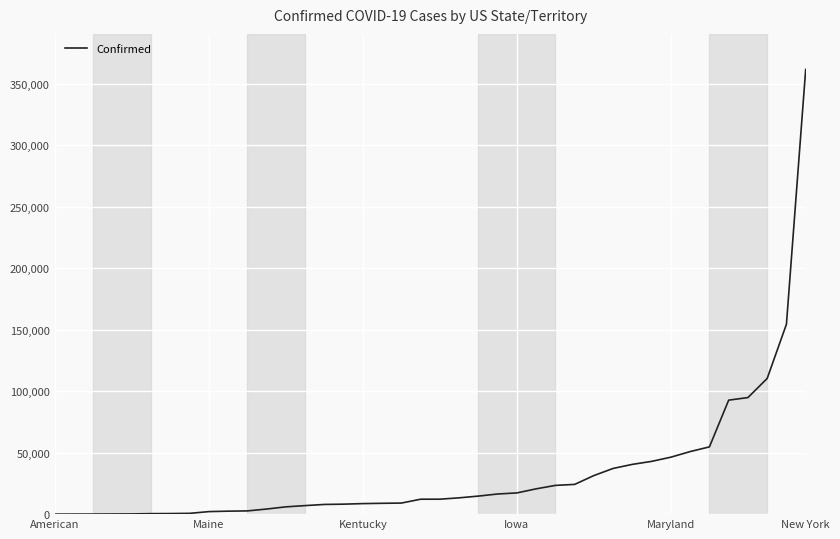

What is the difference between the maximum and minimum values?

361515